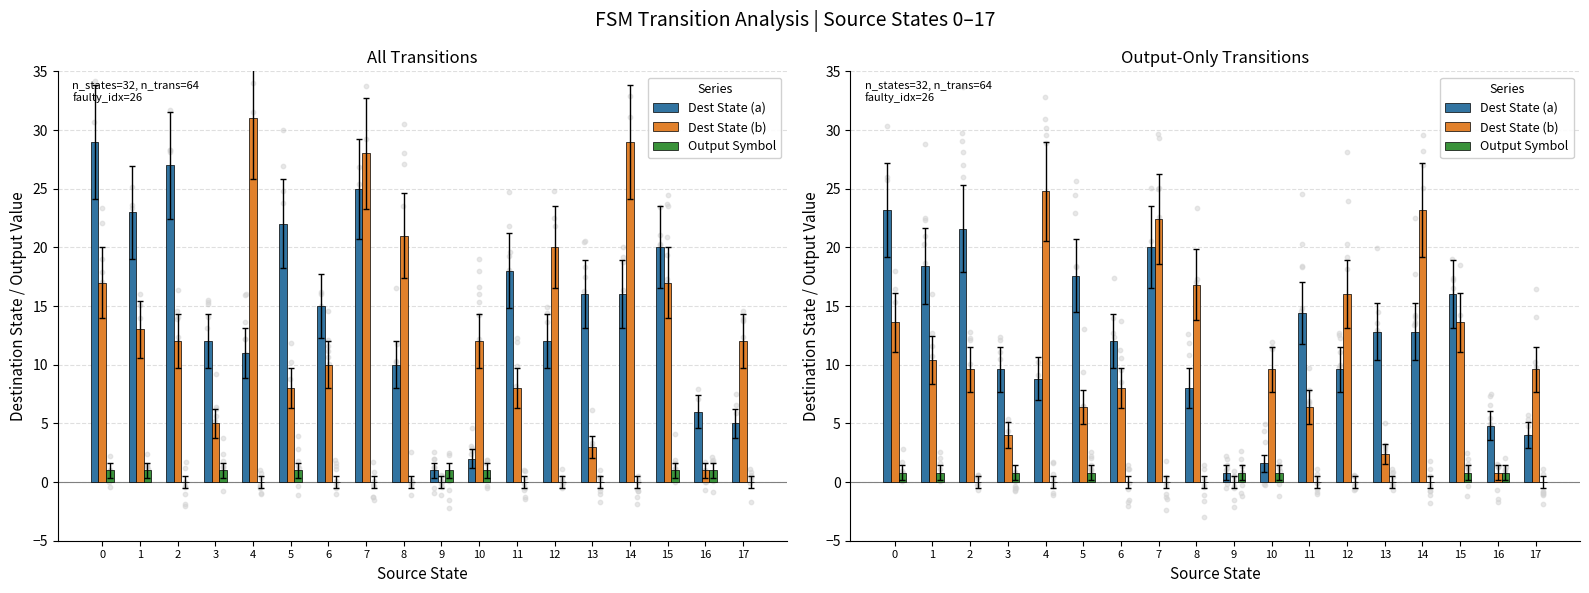

Which series reaches the maximum Y coordinate?

Dest State (b)